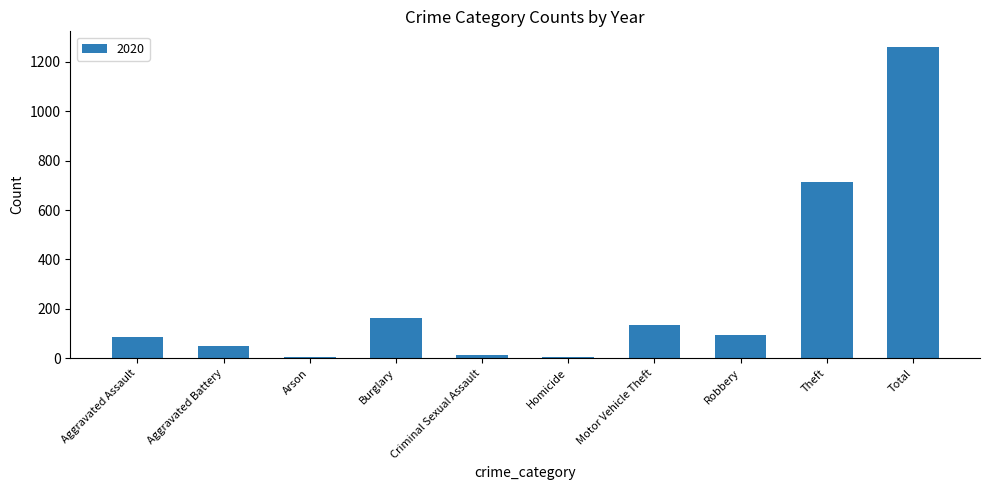

What is the difference between the second highest and second lowest values?

707